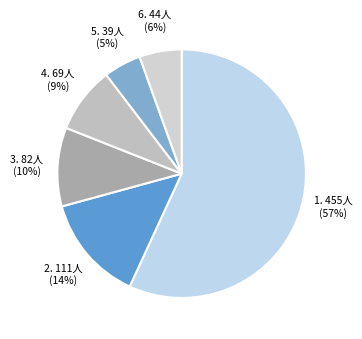

How many segments does this pie chart have?

6